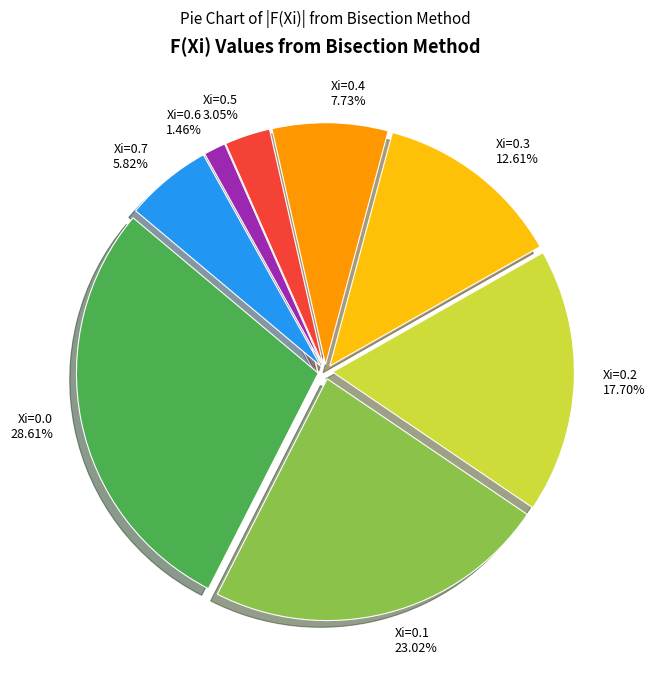

Is it true that Xi=0.4 is 8% of the pie?

True